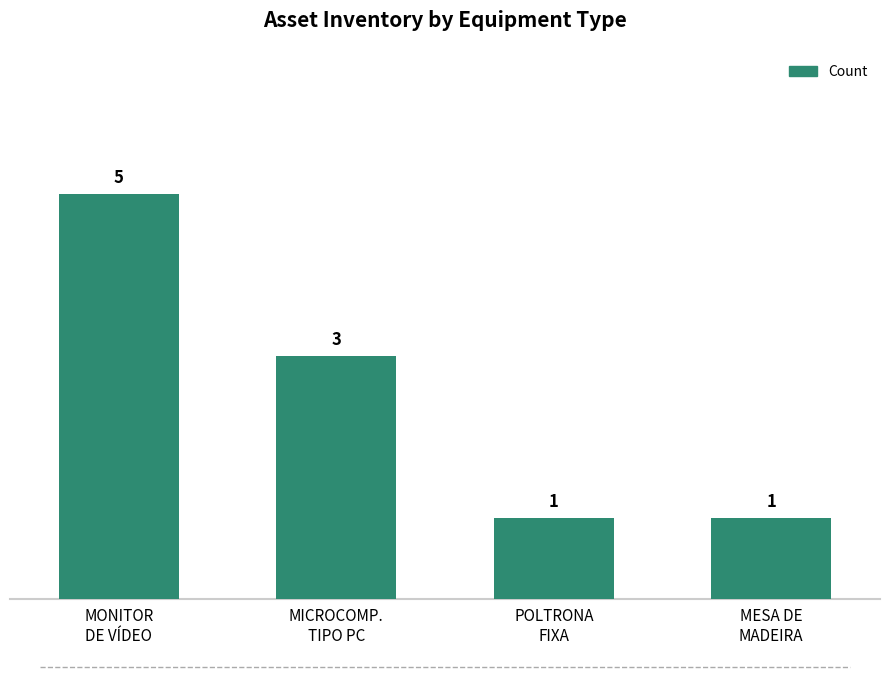

Count the values in the range 1 to 5.

4